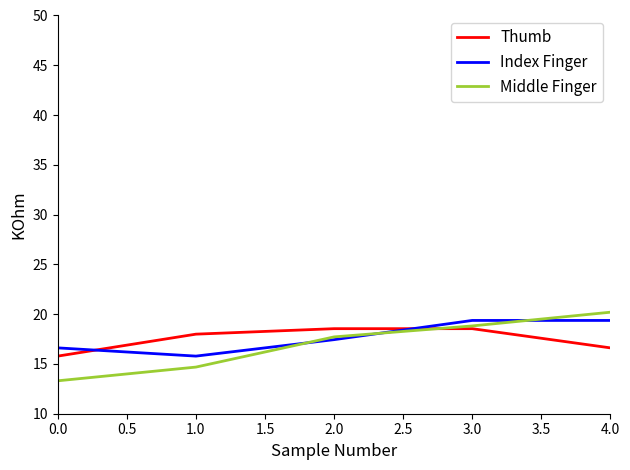

Rank the categories by Middle Finger value from highest to lowest.

4.0, 3.0, 2.0, 1.0, 0.0